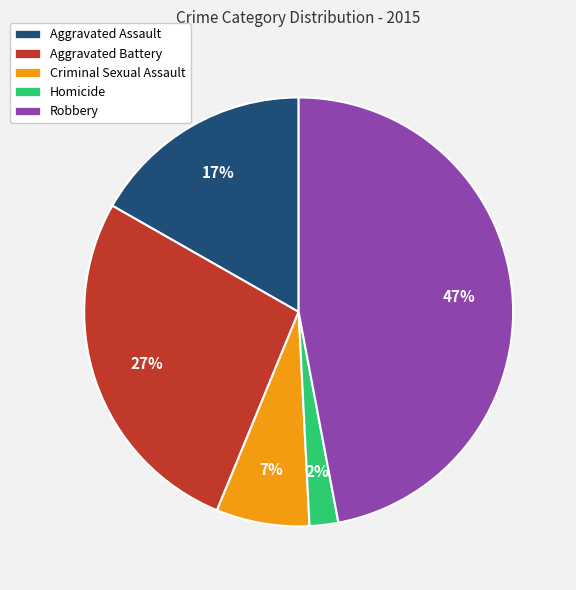

Rank the categories by value from lowest to highest.

Homicide, Criminal Sexual Assault, Aggravated Assault, Aggravated Battery, Robbery